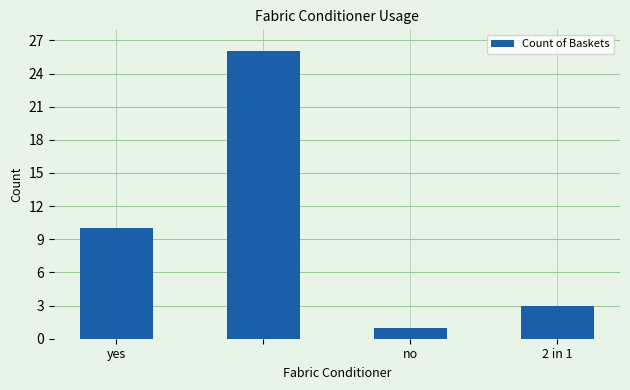

Reading left to right, extract all data points from this chart.

10	26	1	3